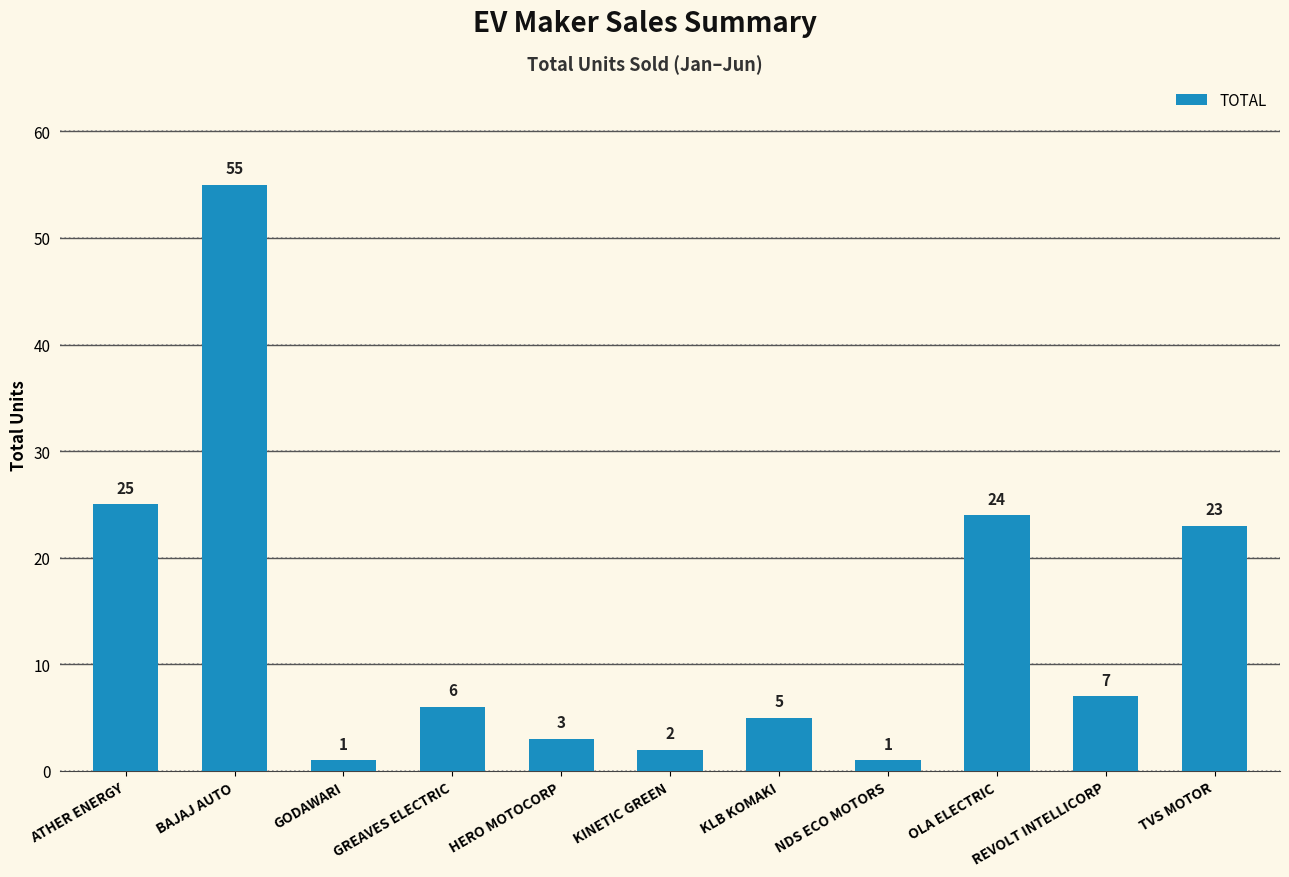

Reading left to right, what are all the values shown in this chart?

ATHER ENERGY=25	BAJAJ AUTO=55	GODAWARI=1	GREAVES ELECTRIC=6	HERO MOTOCORP=3	KINETIC GREEN=2	KLB KOMAKI=5	NDS ECO MOTORS=1	OLA ELECTRIC=24	REVOLT INTELLICORP=7	TVS MOTOR=23